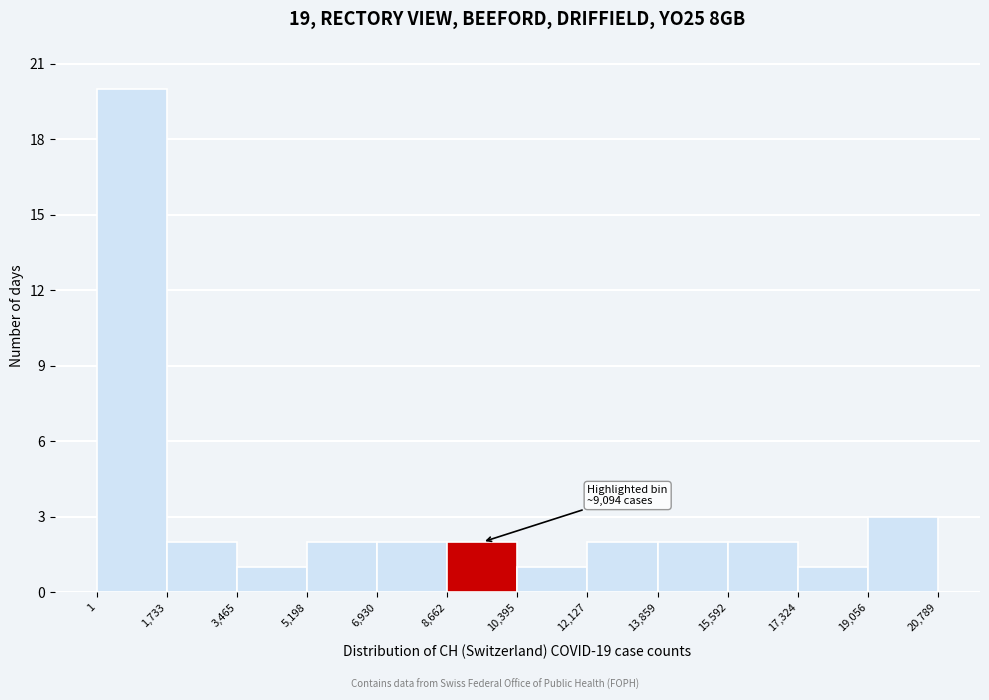

Which range on the x-axis has the tallest bar?

1 to 1,733